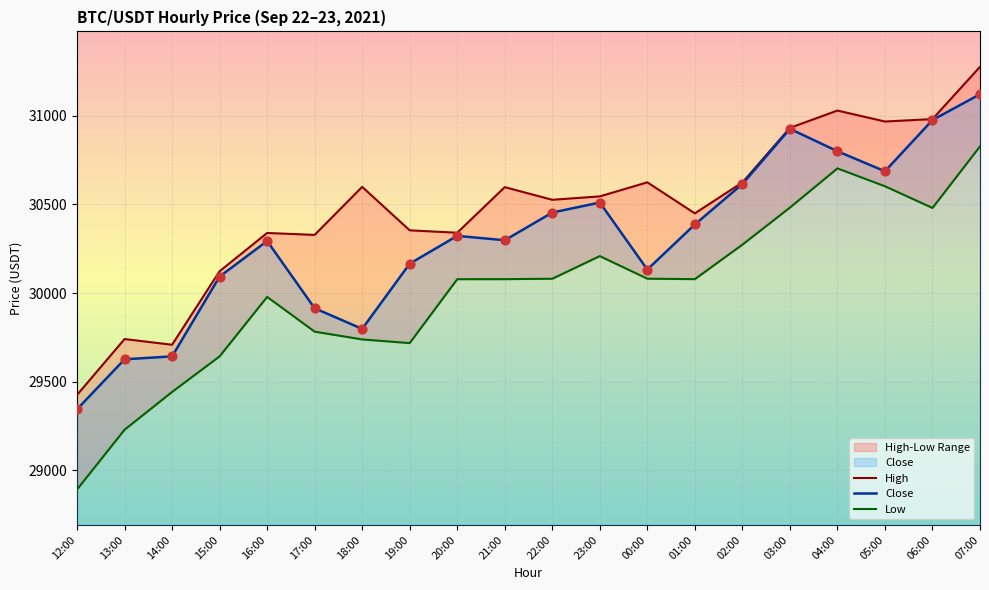

At which category is the sum across all series the highest?

07:00